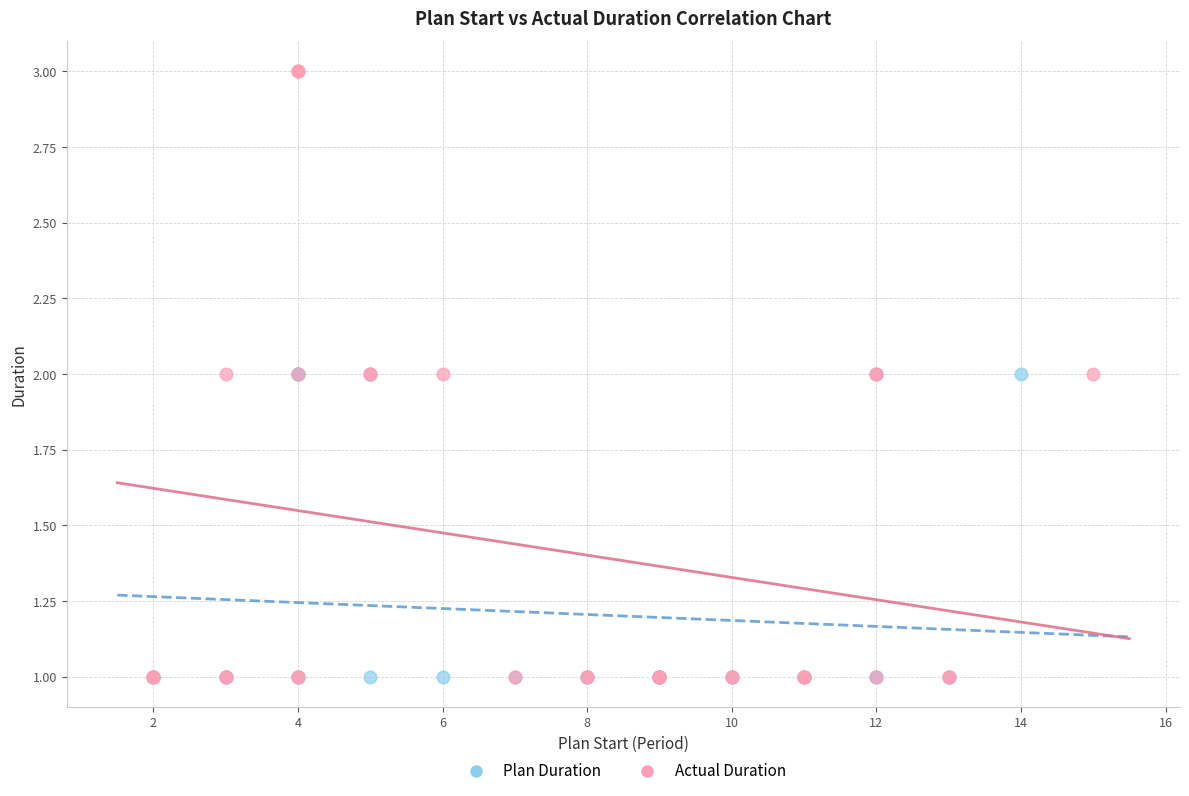

Which series has the largest Y range (max minus min)?

Actual Duration